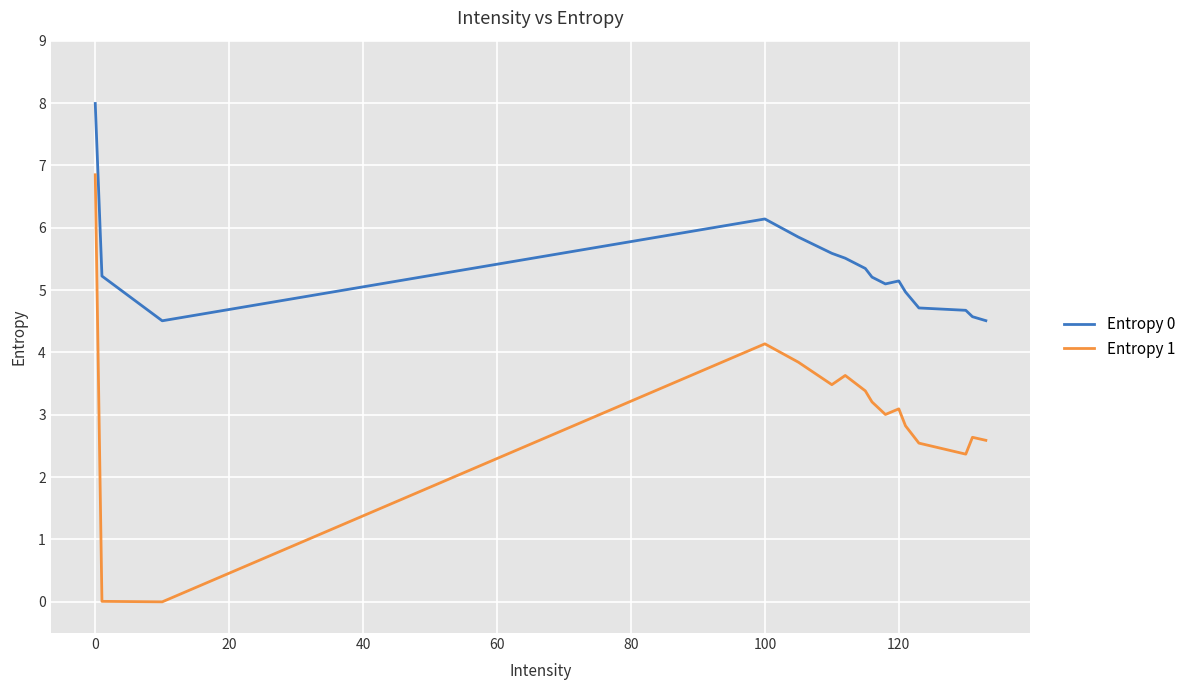

Which series has the largest range (max minus min)?

Entropy 1